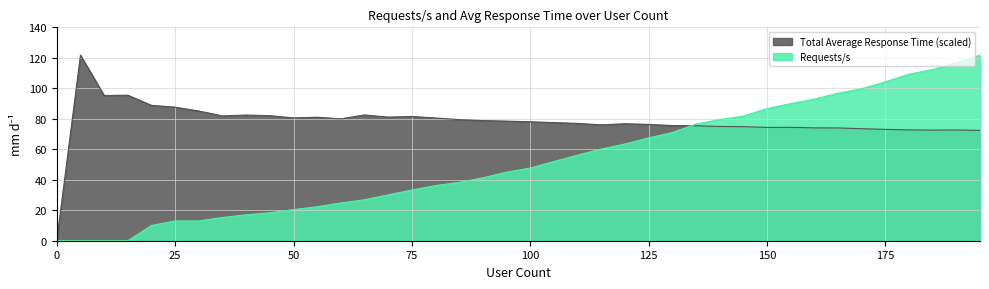

At which category does Total Average Response Time reach its first local valley?

10